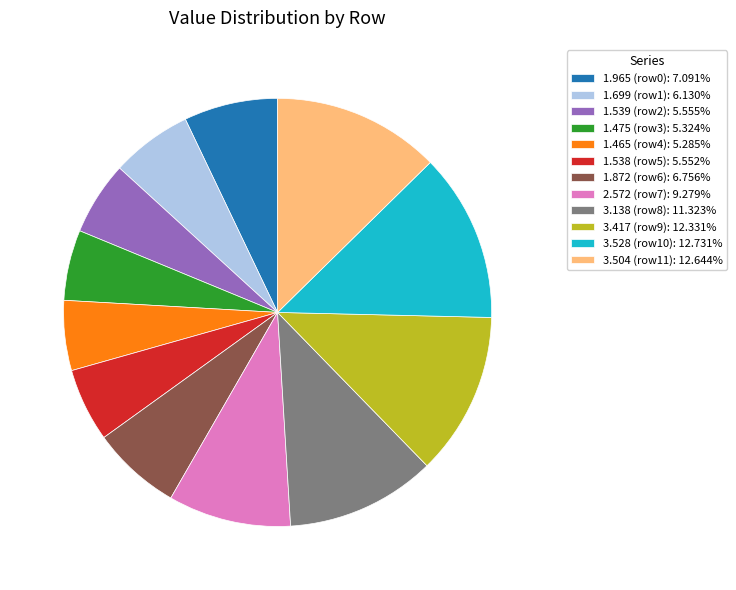

Does any single category account for the majority?

No